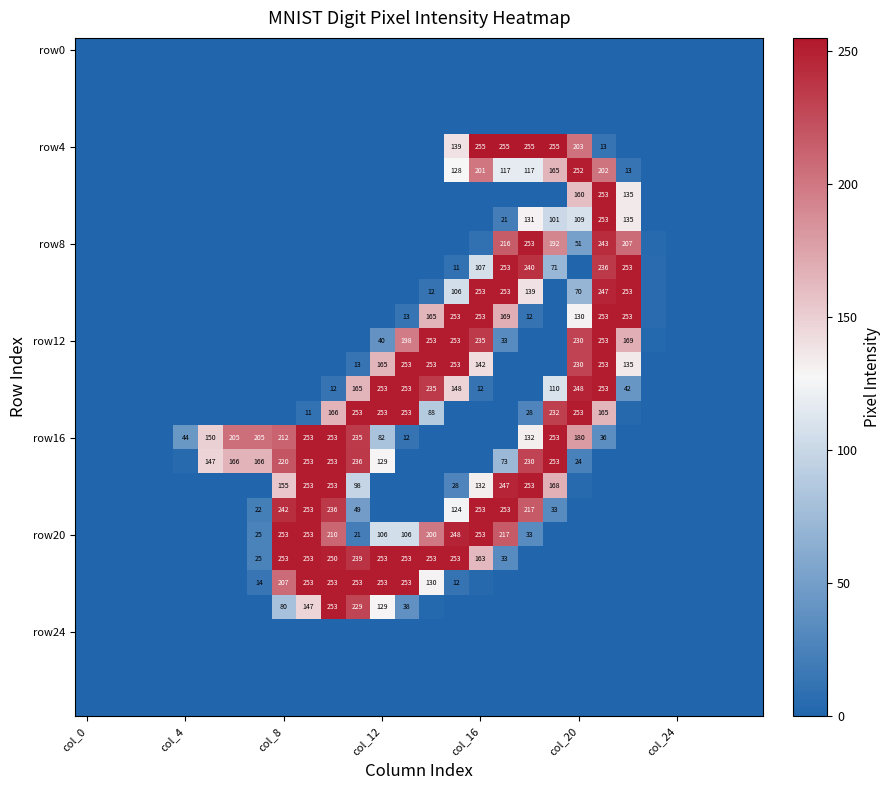

Which label corresponds to the largest value in the chart?

col_16